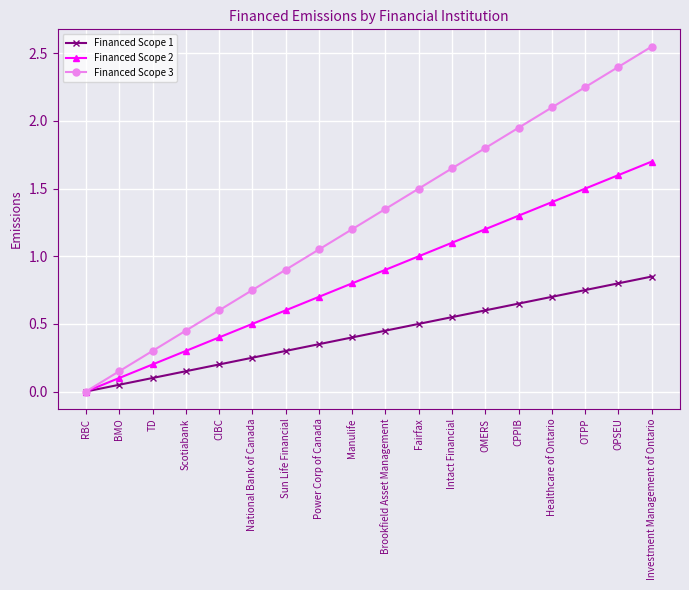

What is the difference between the second highest and second lowest values in the Financed Scope 2 series?

1.5